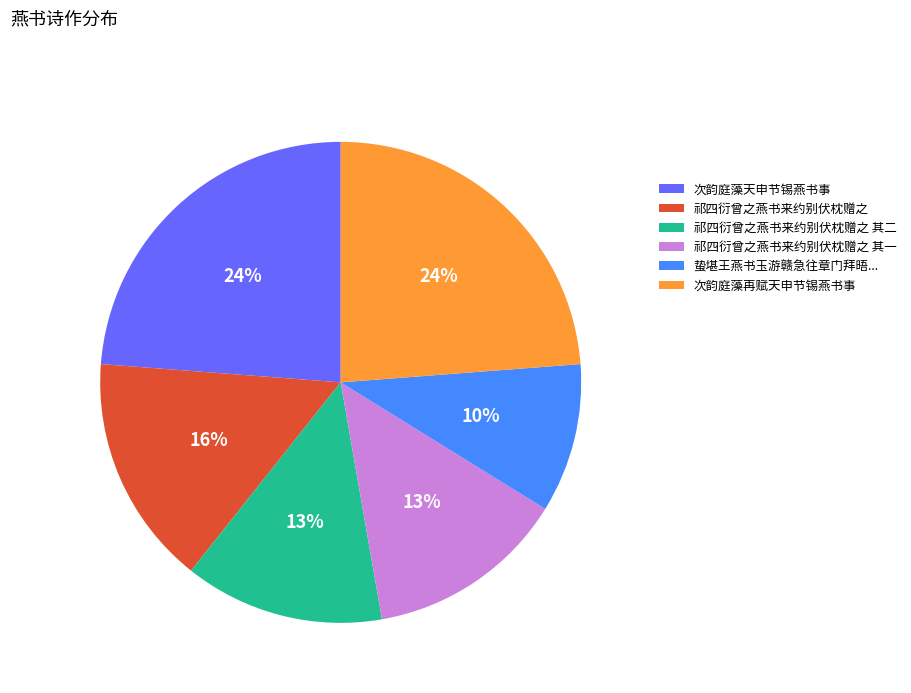

To the nearest percent, what is the average slice percentage?

17%